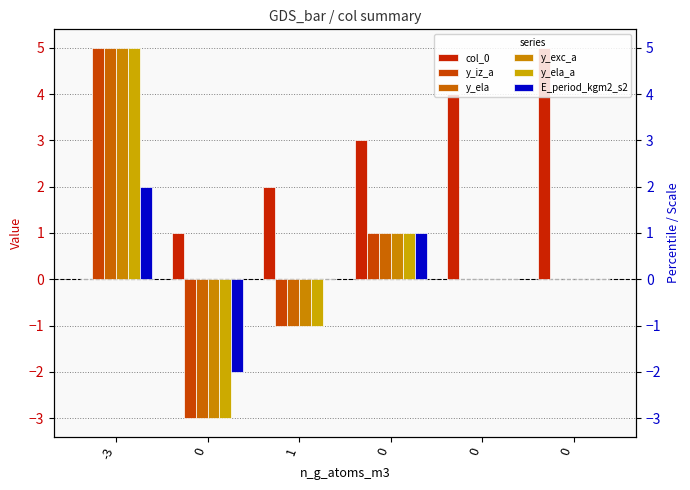

What is the difference between the maximum and minimum values in the y_ela series?

8